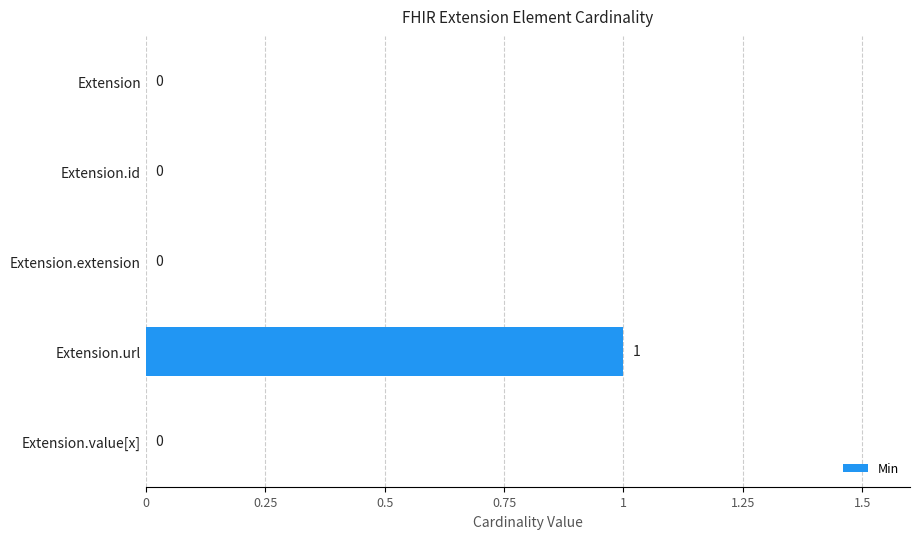

Reading top to bottom, transcribe all the data shown in this chart.

Extension=0	Extension.id=0	Extension.extension=0	Extension.url=1	Extension.value[x]=0